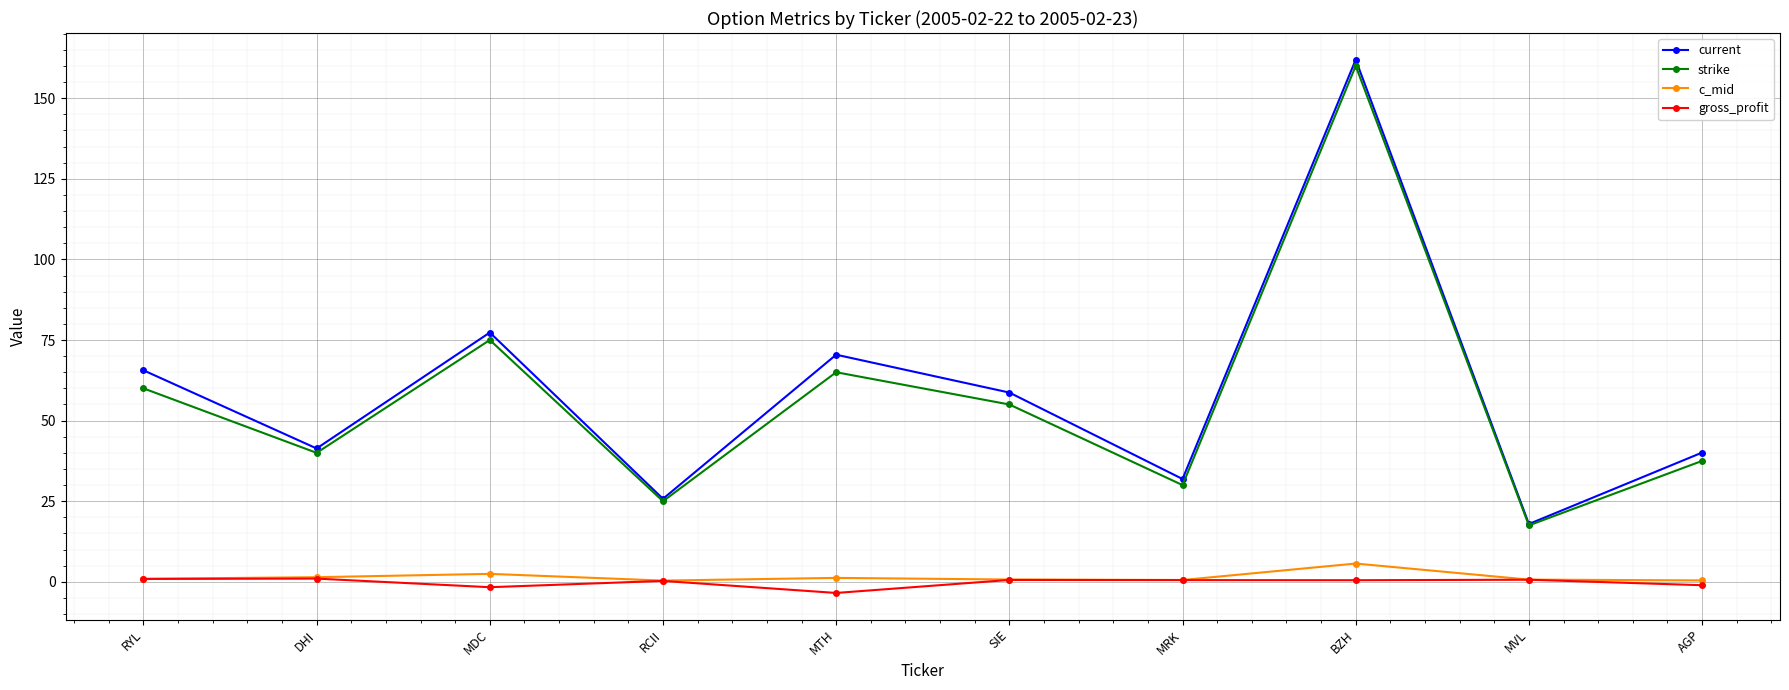

What position from the right is DHI?

9